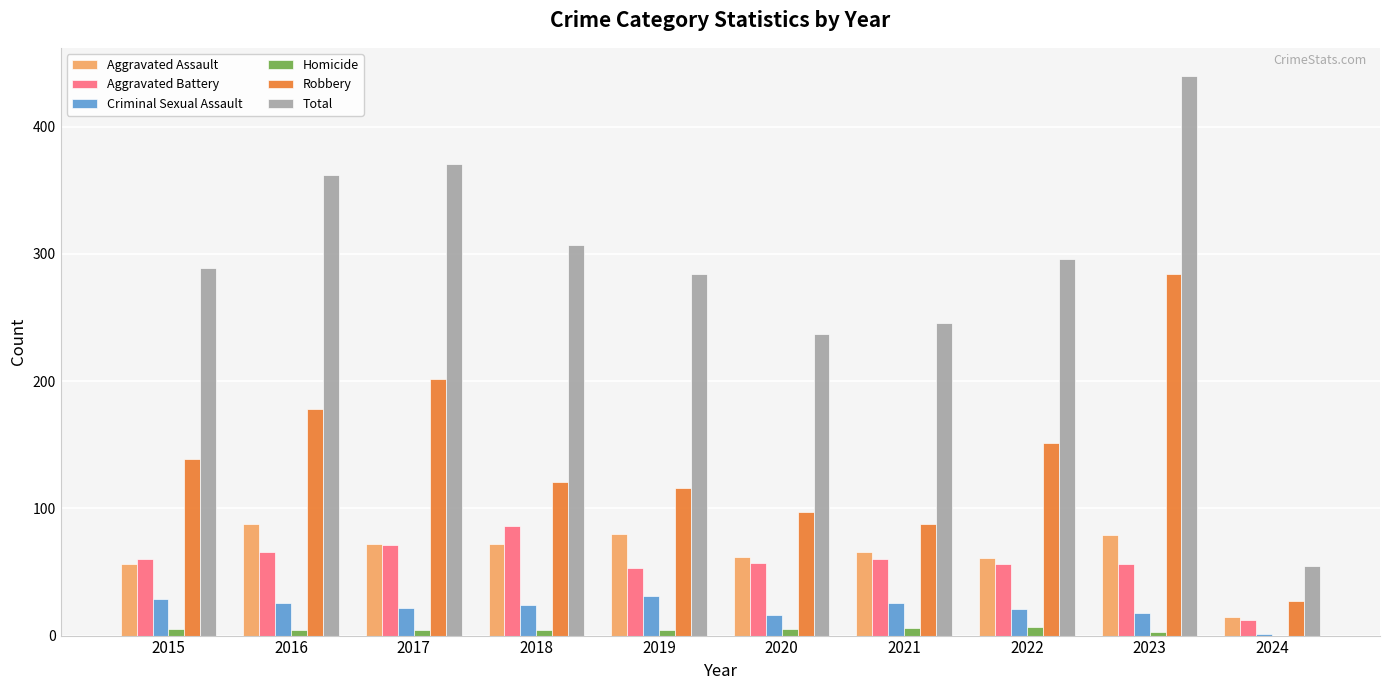

Where is Total nearest to the value 247?

2021